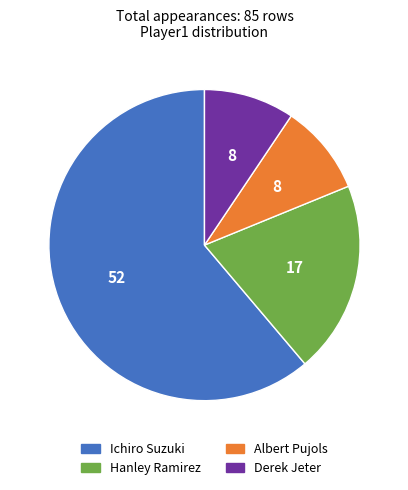

Between Hanley Ramirez and Derek Jeter, which is larger?

Hanley Ramirez